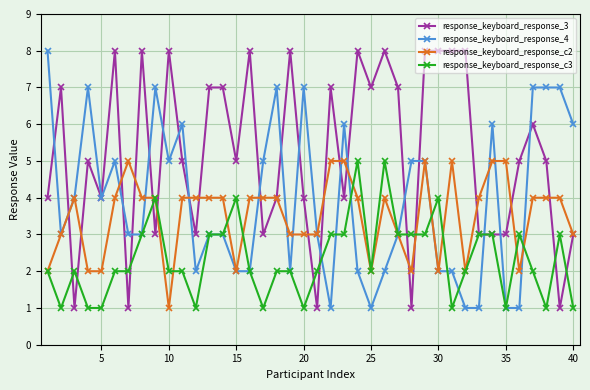

True or false: response_keyboard_response_c2 has more than 1 interior local peaks.

True